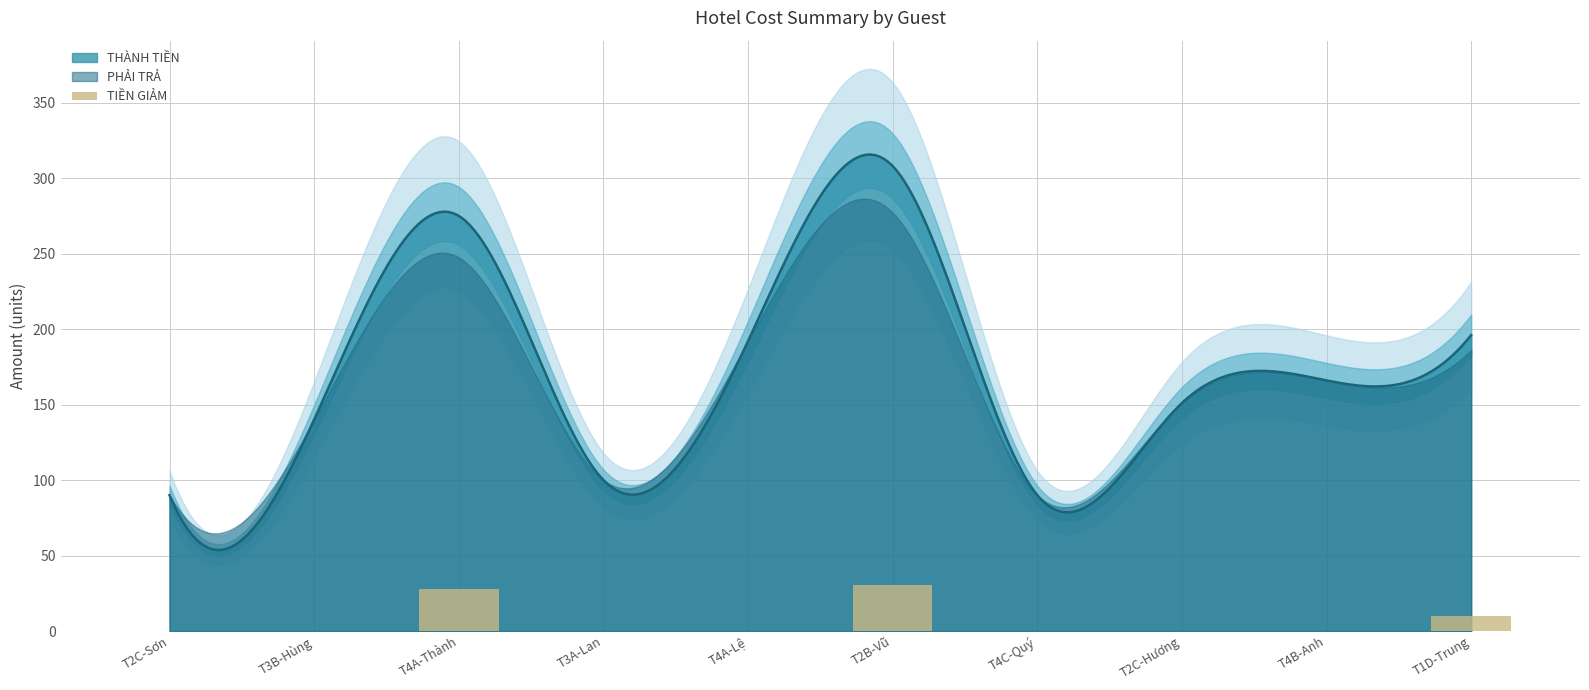

What is the highest value of the THÀNH TIỀN series?

315.6